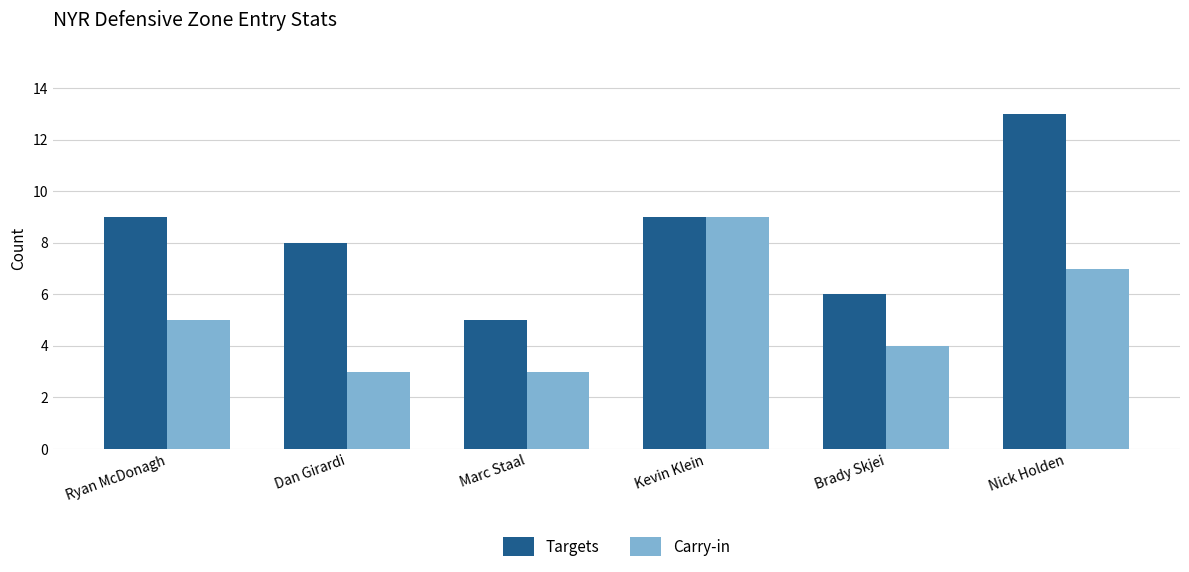

Is it true that Targets equals 8 at Dan Girardi?

True